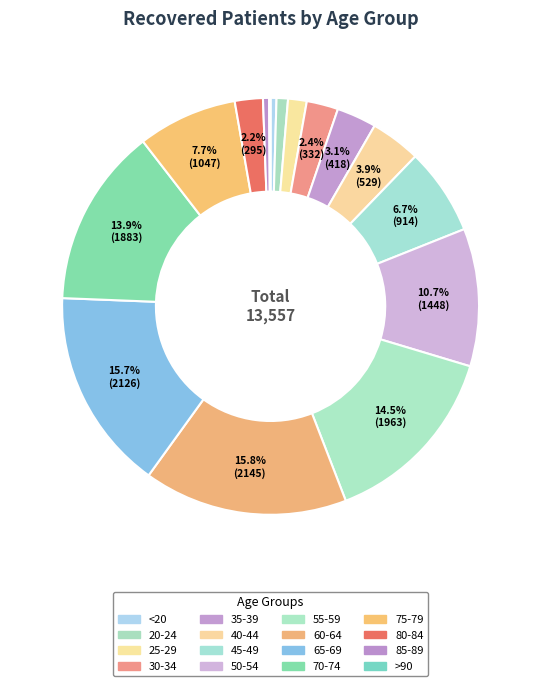

To the nearest percent, what percentage of the pie is 65-69?

16%